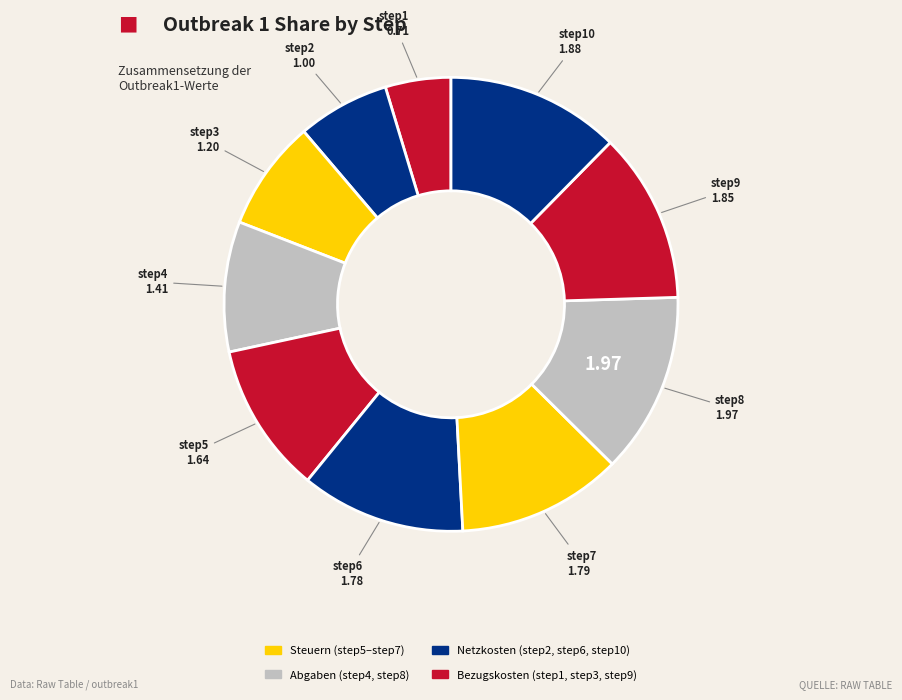

Count the number of slices in the pie.

10